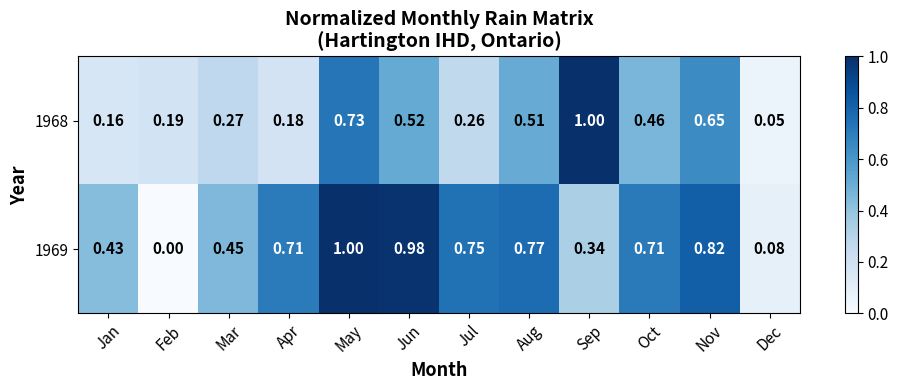

What is the maximum value shown in the chart?

1.0